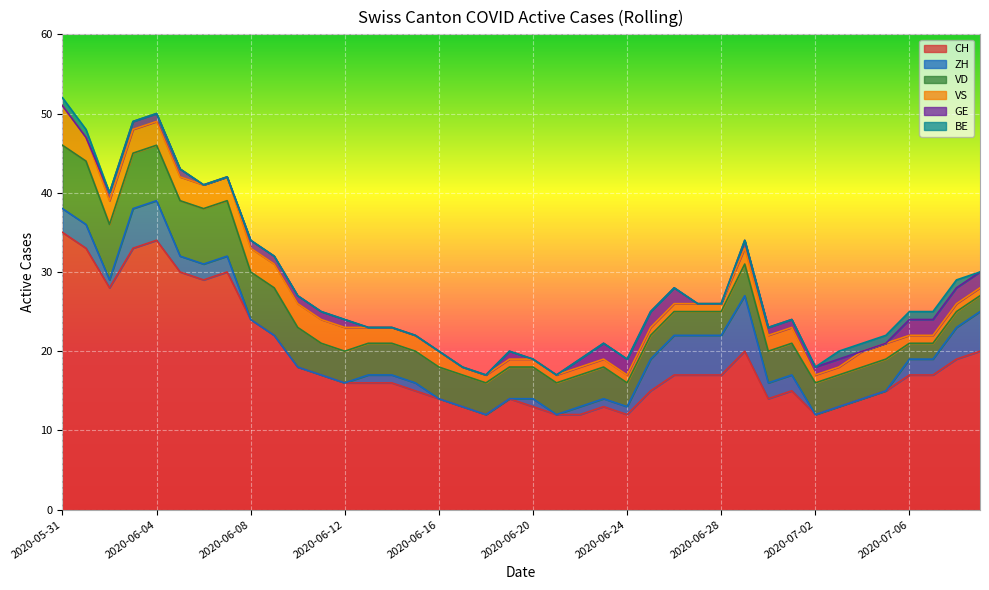

After their last crossing, which series has the higher values: ZH or BE?

ZH